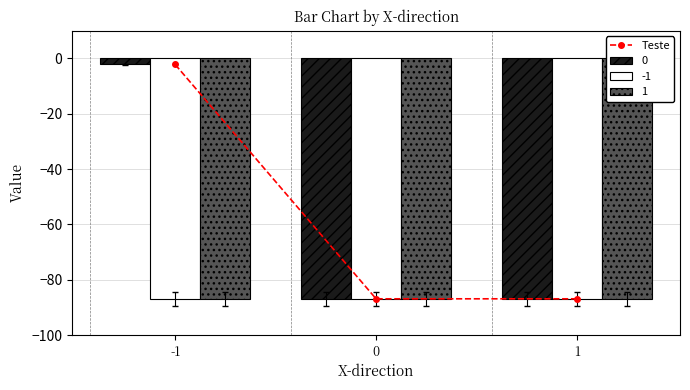

What is the difference between the values at -1 and 0?

84.7